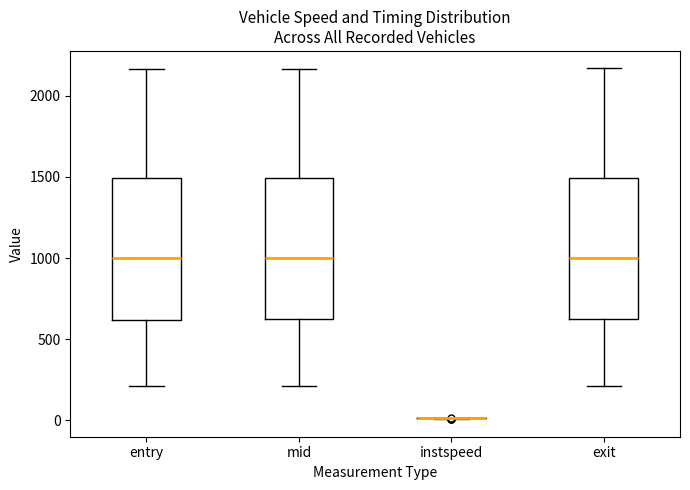

Reading left to right, transcribe this box plot: for each box, give where its median line is, the range the box spans, and where its two whiskers end, as read against the y-axis. The values are not printed on the chart, so give them approximately, as read against the axis.

entry: median 1000, box 600 to 1500, whiskers 200 to 2150
mid: median 1000, box 600 to 1500, whiskers 200 to 2150
instspeed: box collapsed to a line at 0, whiskers 0 to 0
exit: median 1000, box 600 to 1500, whiskers 200 to 2150